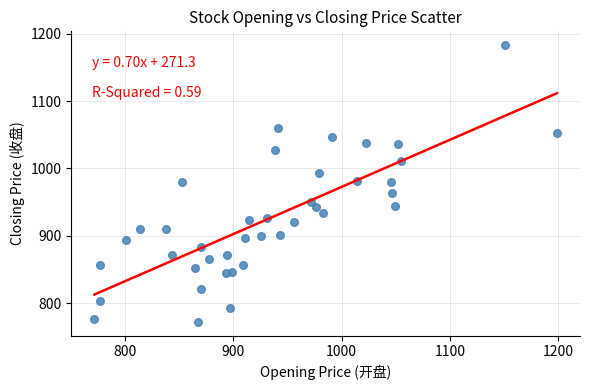

What is the range of Y values (max minus min)?

411.0